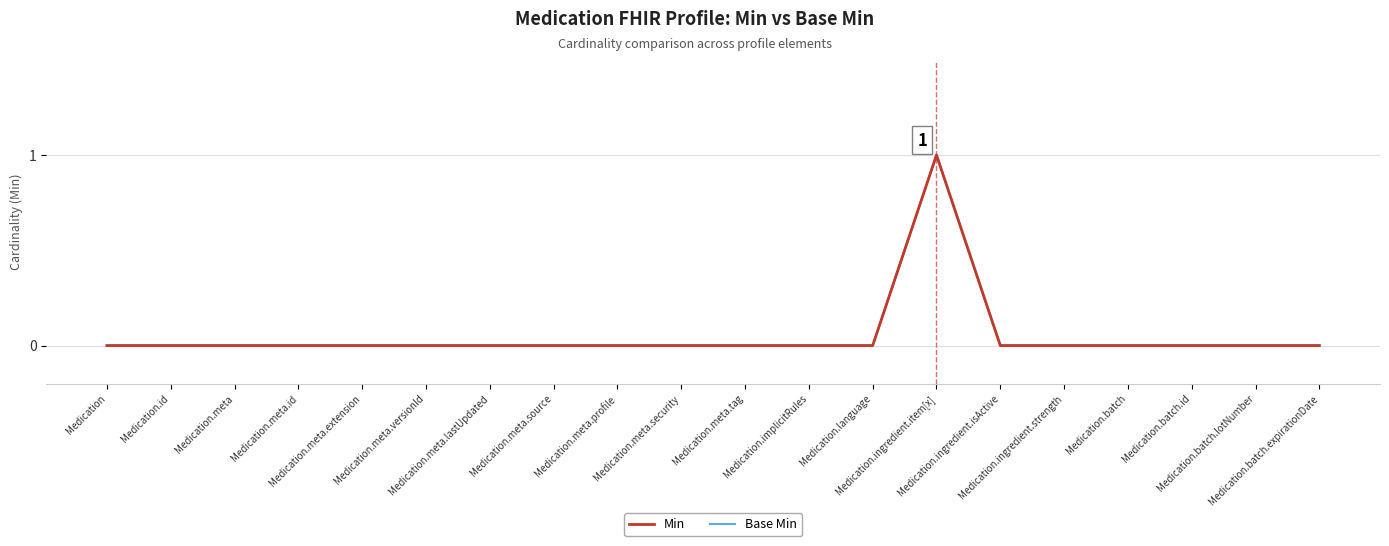

Which category has the lowest value in the Base Min series?

Medication